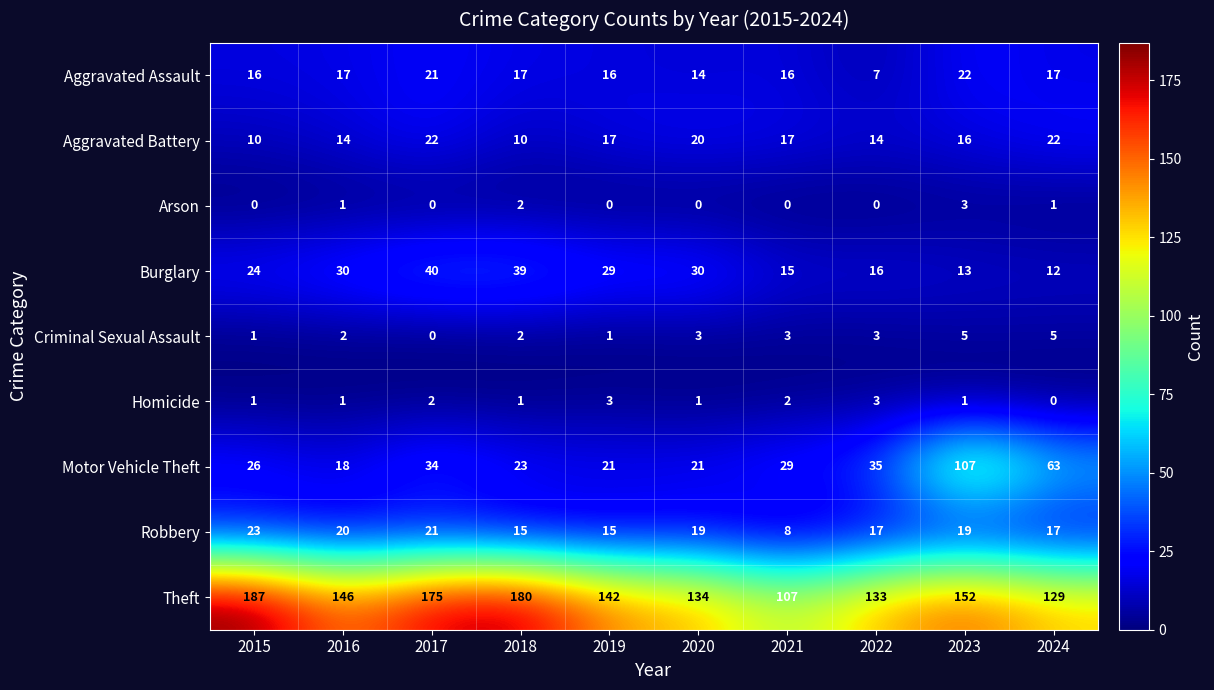

At which label does Aggravated Assault reach its minimum?

2022